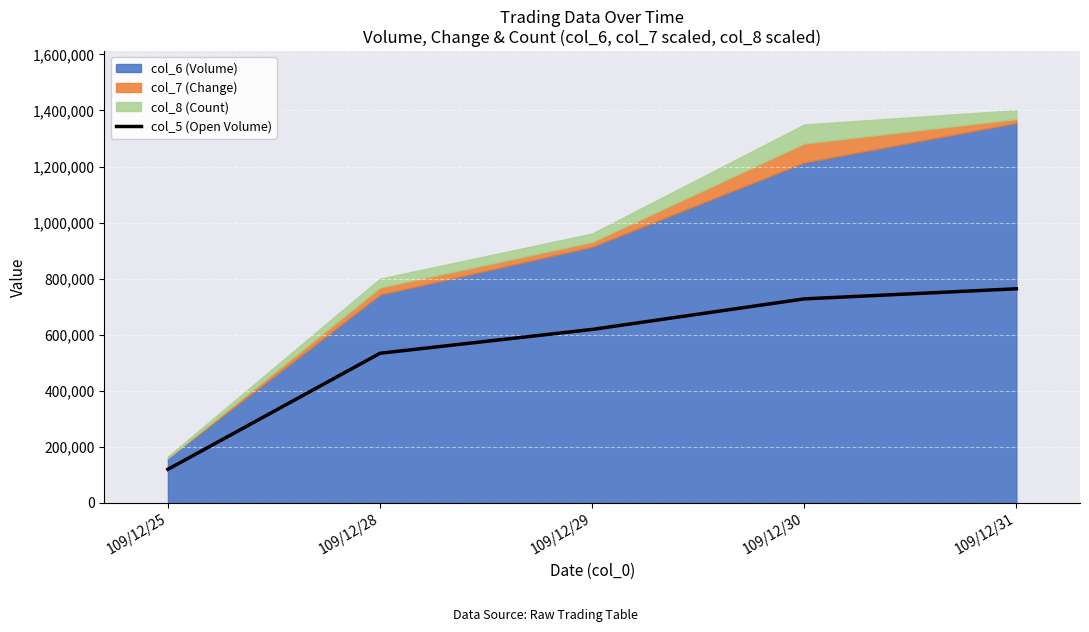

What is the change in value from 109/12/25 to 109/12/28?

+414000